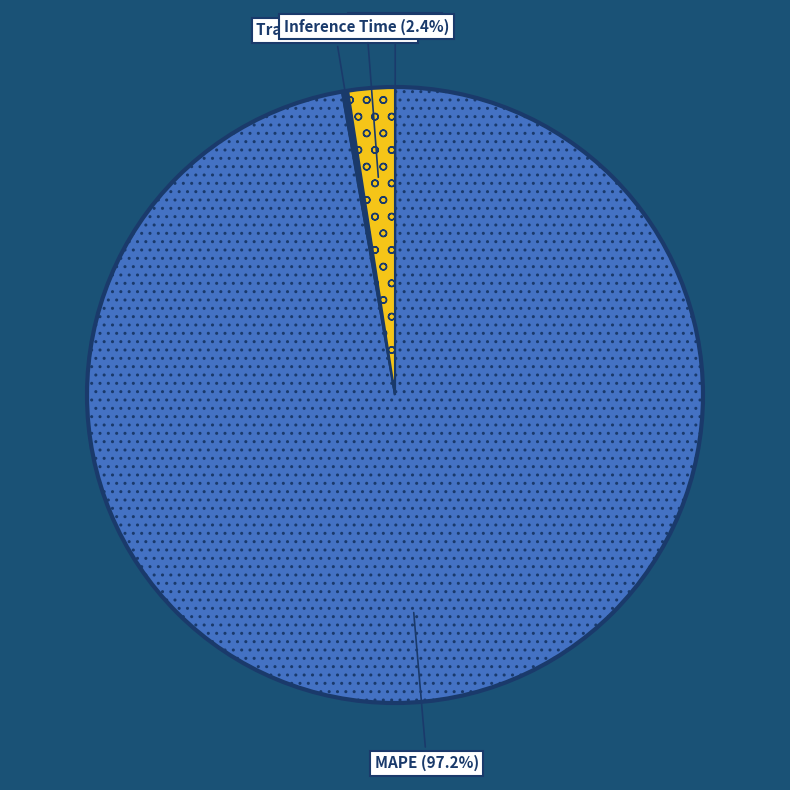

To the nearest percent, what is the average slice percentage?

25%